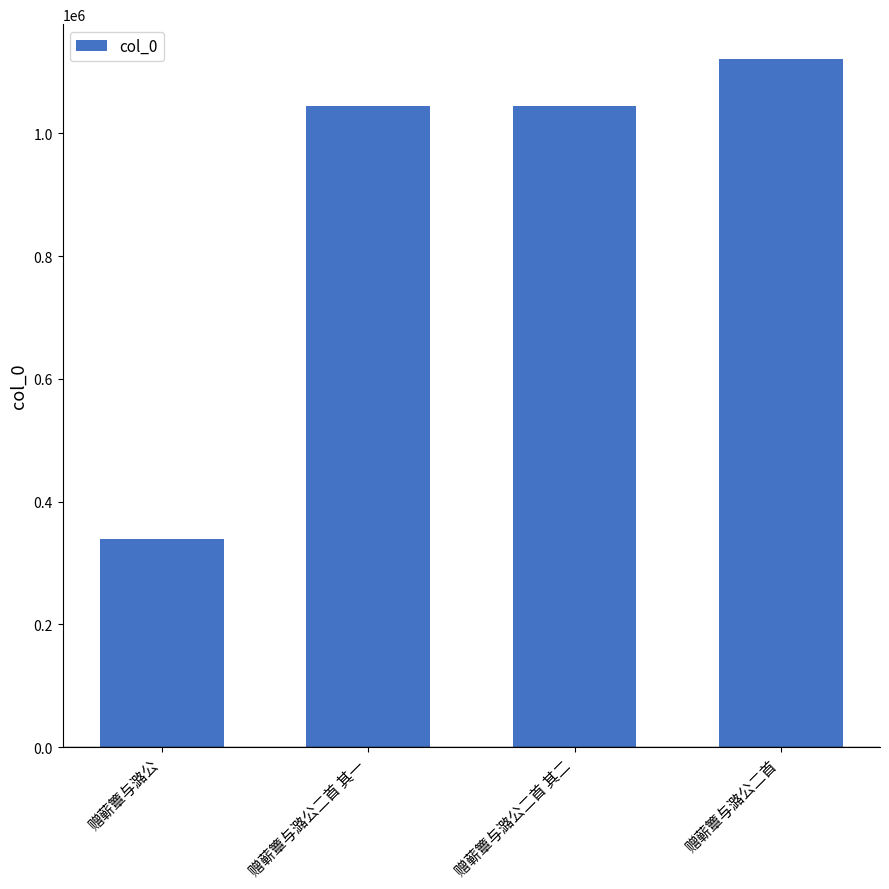

What is the change in value from 赠蕲簟与潞公 to 赠蕲簟与潞公二首?

+782093